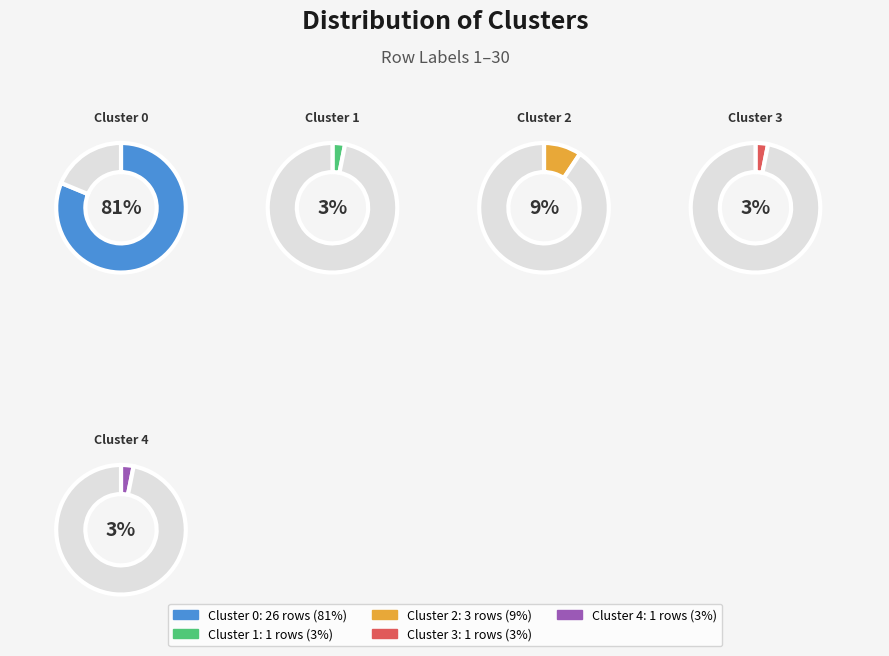

What portion of the pie excludes 1?

96.9%